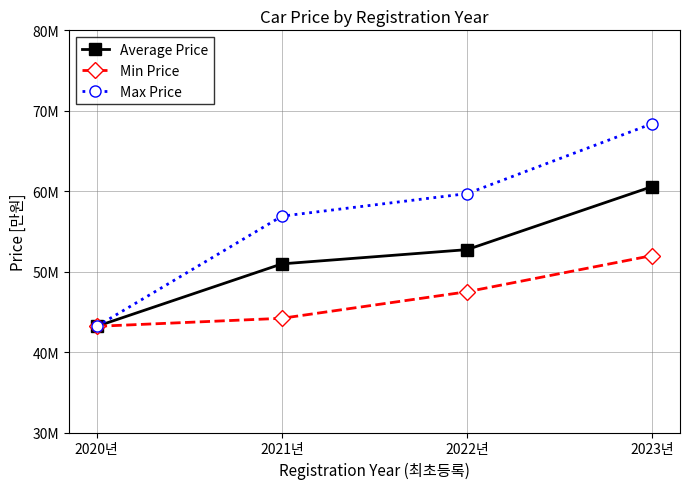

At which label does Average Price reach its minimum?

2020년